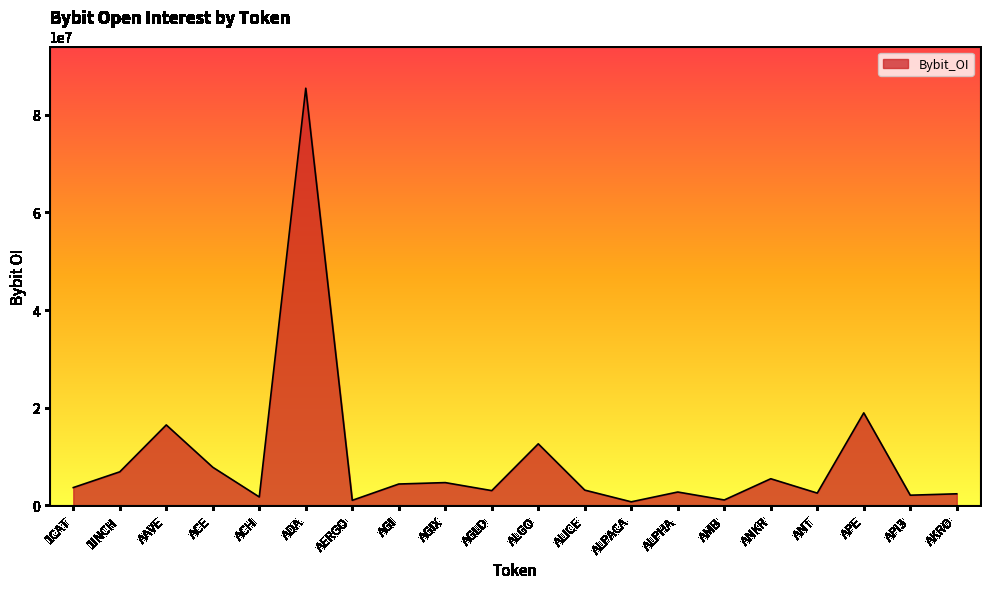

At which category does the data reach its first local valley?

ACH